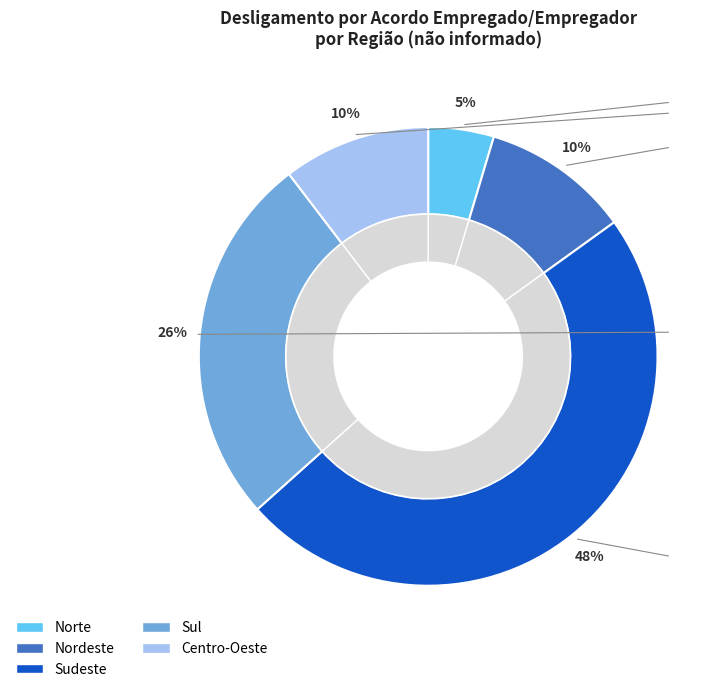

Is it true that Norte is 1% of the pie?

False